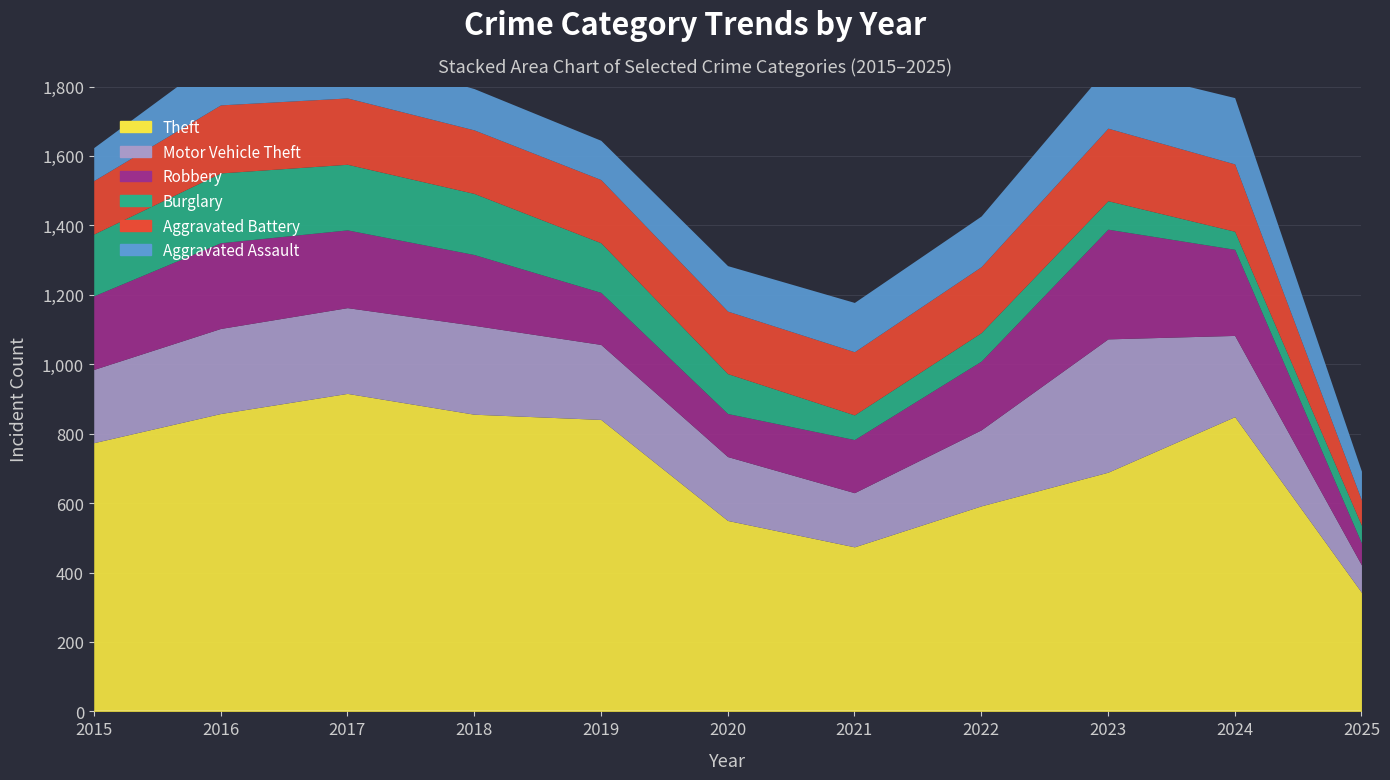

What is the approximate value of Theft at 2020, to the nearest 100?

600